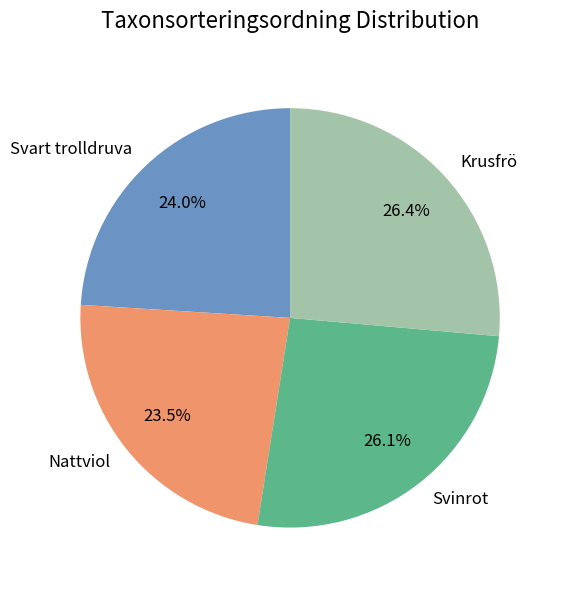

Between Svart trolldruva and Nattviol, which is larger?

Svart trolldruva